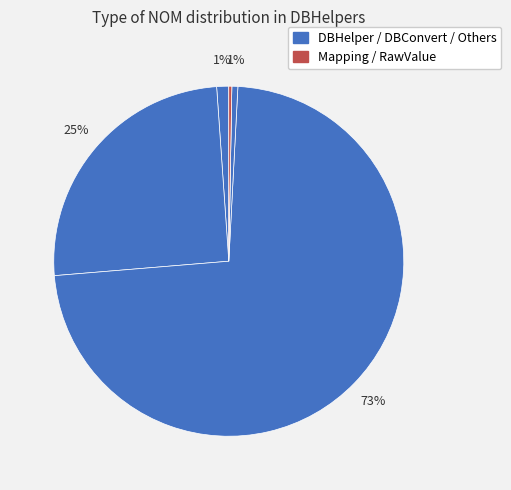

What is the majority slice?

DBHelper